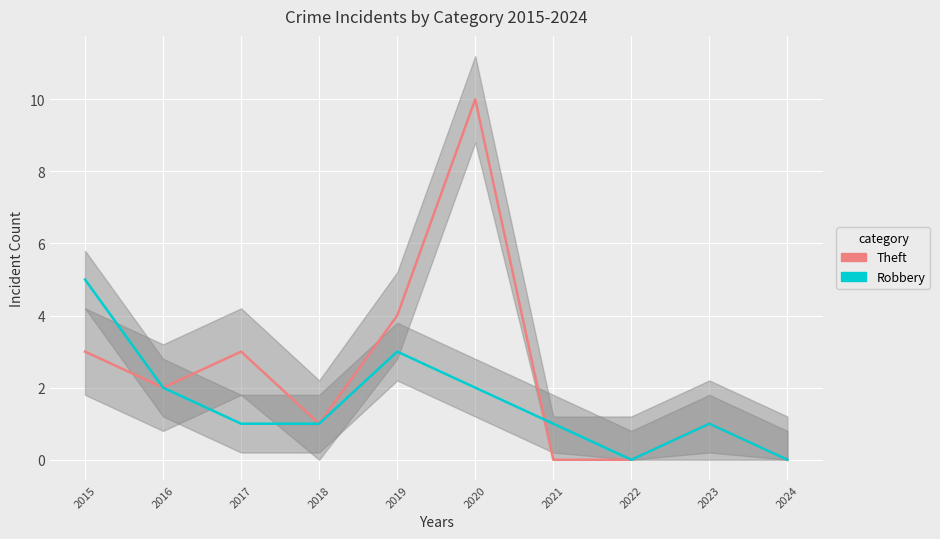

Is it true that Robbery equals 0 at 2021?

False